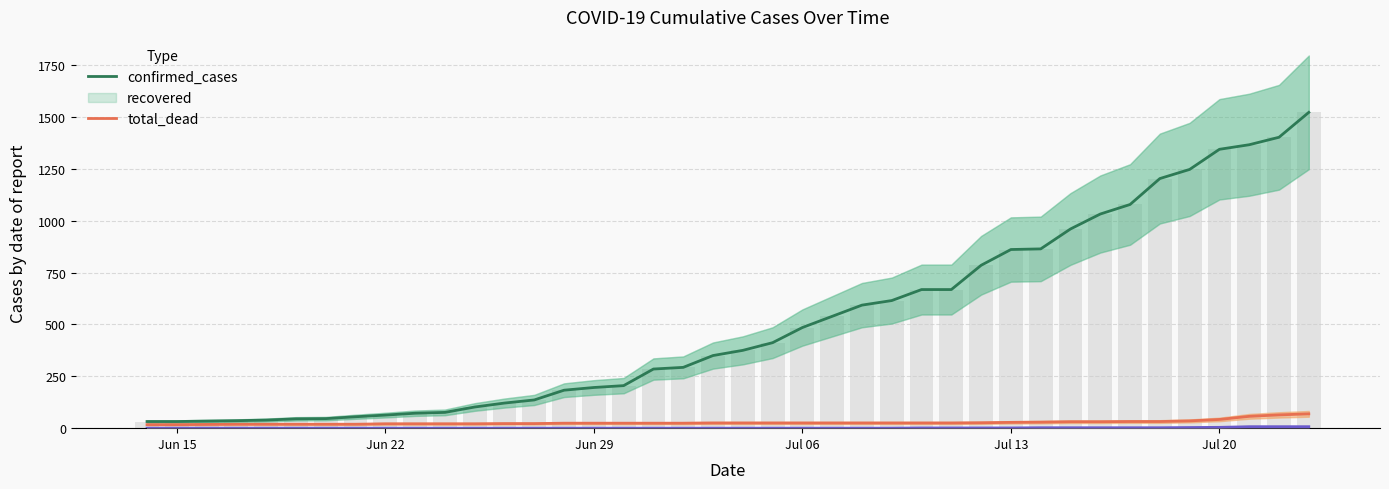

Which series has the largest total across all categories?

confirmed_cases